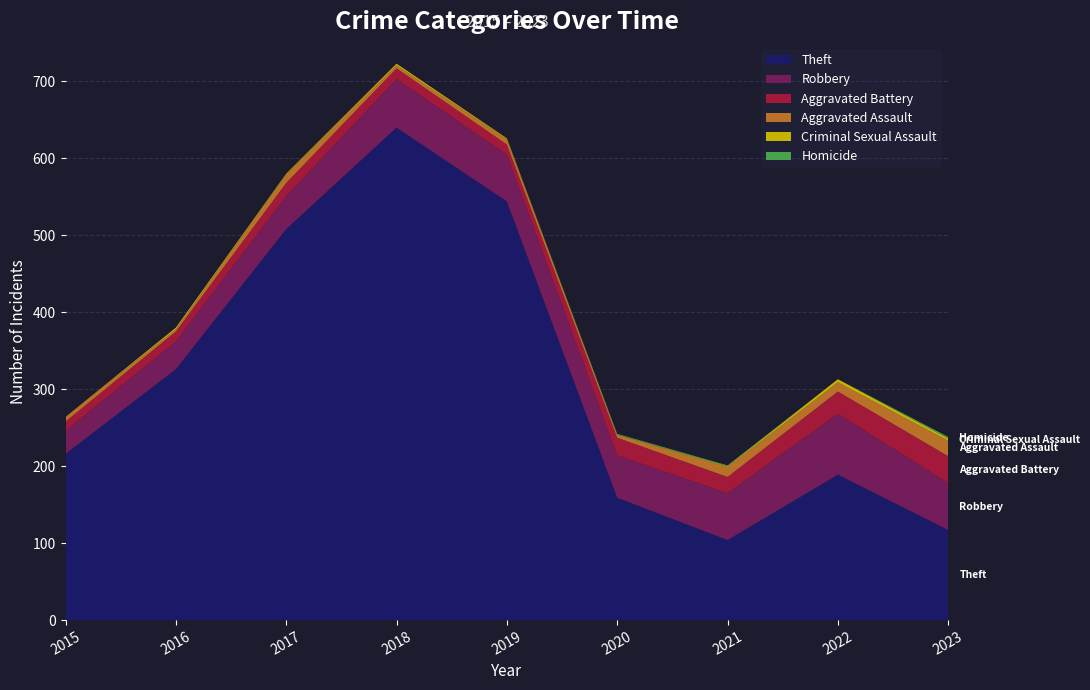

Reading left to right, list all the values displayed in this chart.

Theft: 216	326	508	640	544	159	104	189	117
Robbery: 30	36	43	63	61	55	61	79	61
Aggravated Battery: 12	13	17	14	13	23	21	29	35
Aggravated Assault: 6	3	11	4	7	4	13	12	20
Criminal Sexual Assault: 0	2	1	2	1	0	1	4	3
Homicide: 0	0	0	0	0	1	1	0	2